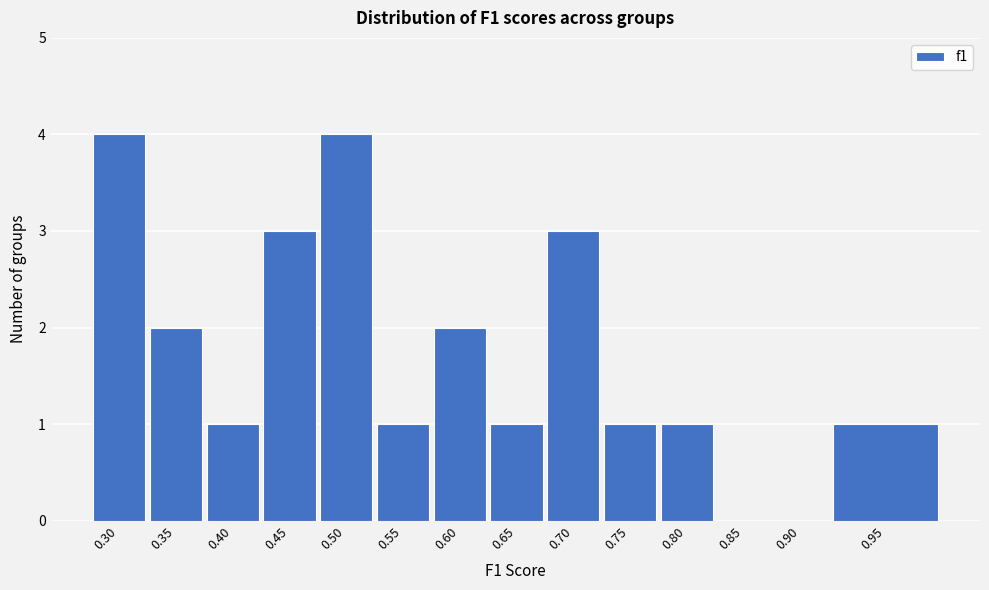

Reading right to left, extract all data points from this chart.

0.95=1	0.90=0	0.85=0	0.80=1	0.75=1	0.70=3	0.65=1	0.60=2	0.55=1	0.50=4	0.45=3	0.40=1	0.35=2	0.30=4